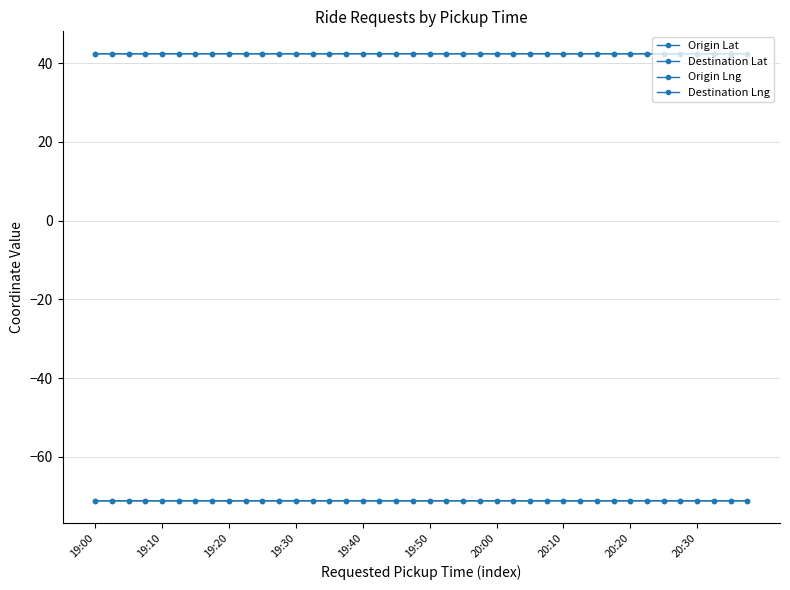

In Destination Lng, how many points are lower than both neighbors (excluding endpoints)?

12